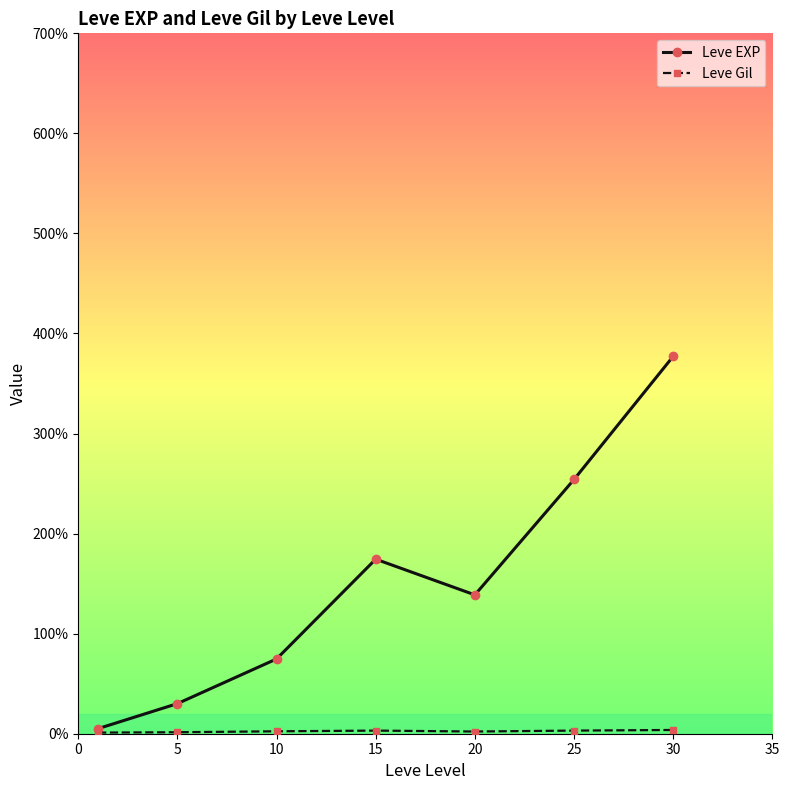

Is this an area chart (filled region under the line)?

No